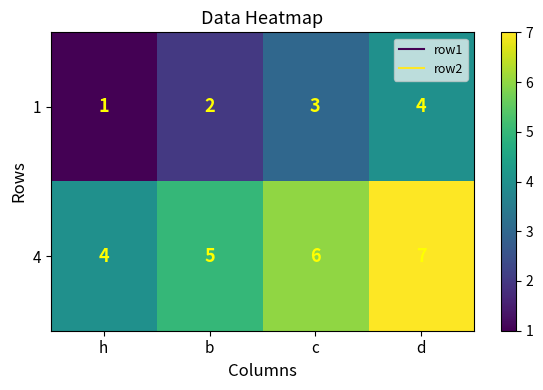

What is the difference between the maximum and minimum values in the 4 series?

3